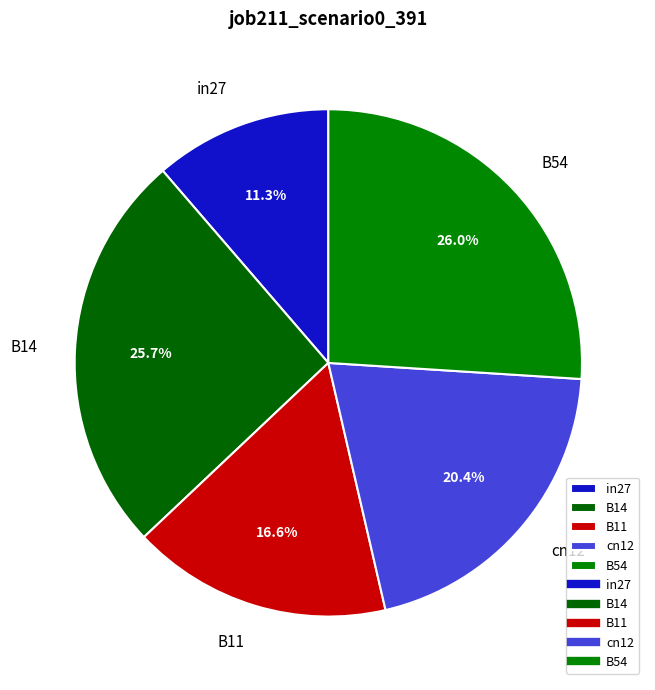

Between cn12 and B54, which is larger?

B54